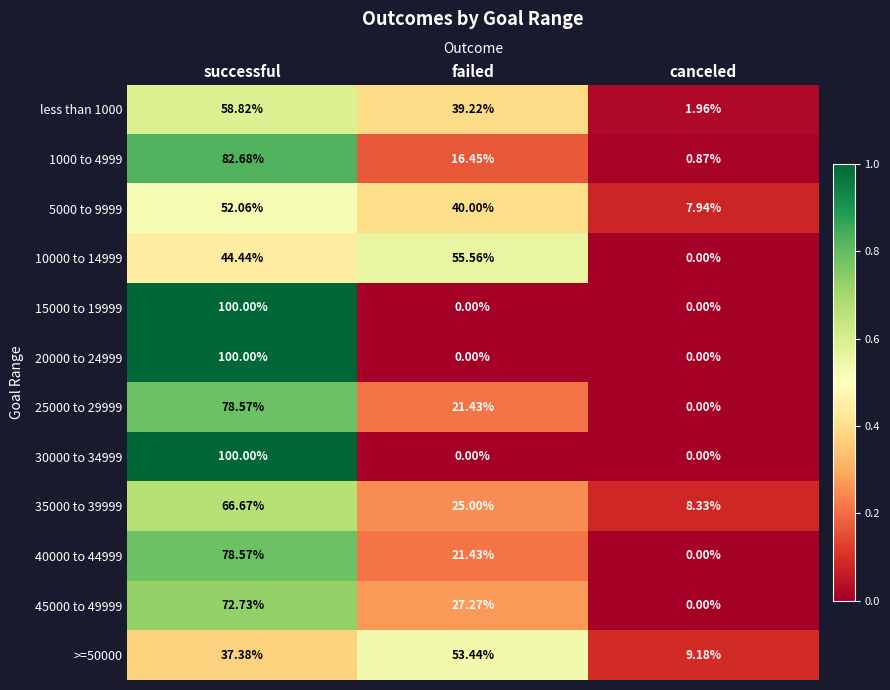

Which category has the highest value across all series?

successful